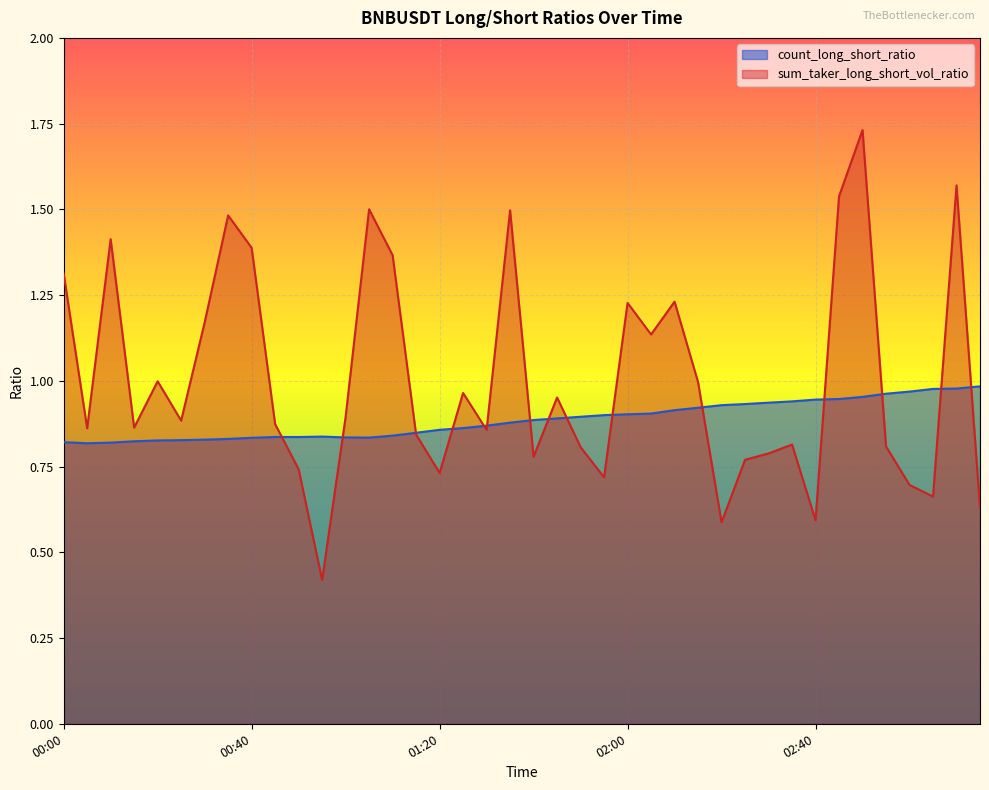

What is the smallest value displayed?

0.4